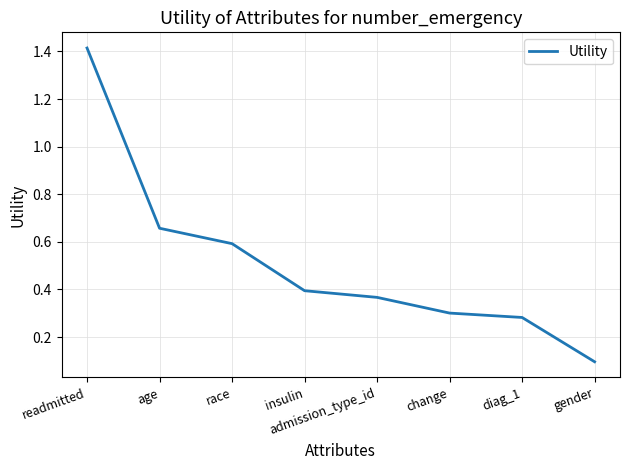

Does the chart display data point markers on the line(s)?

No